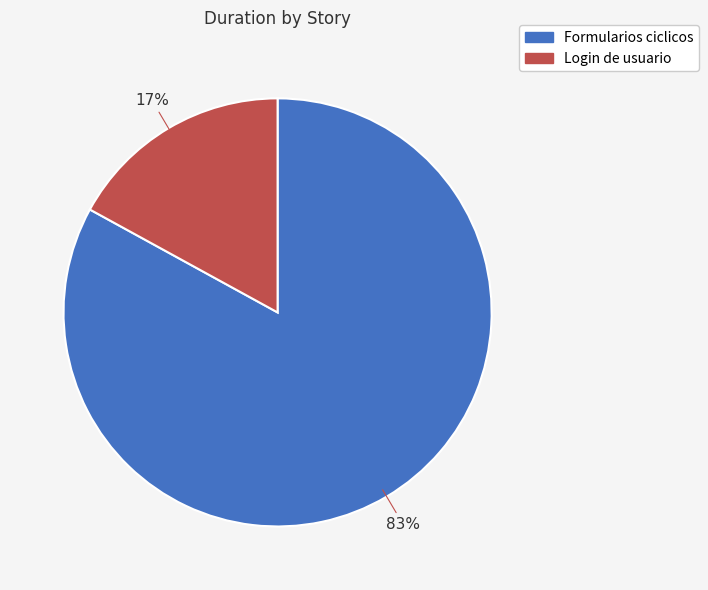

Approximately how many times larger is the value at Formularios ciclicos compared to Login de usuario?

4.9